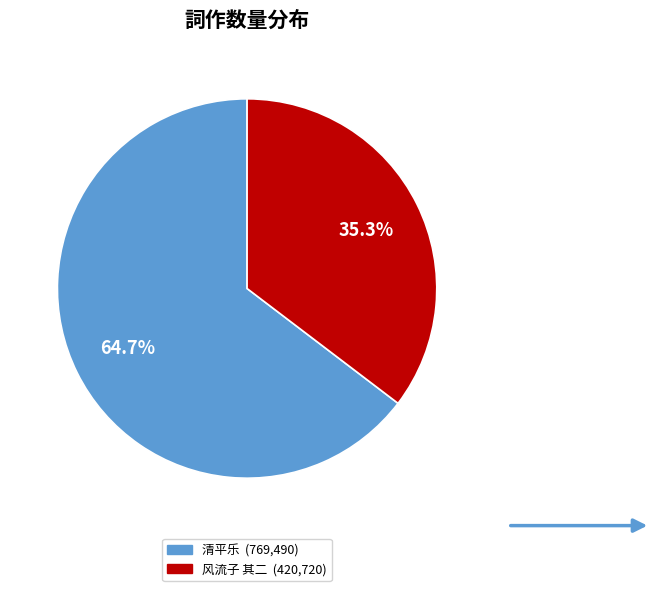

Is there any slice that represents more than half of the pie?

Yes